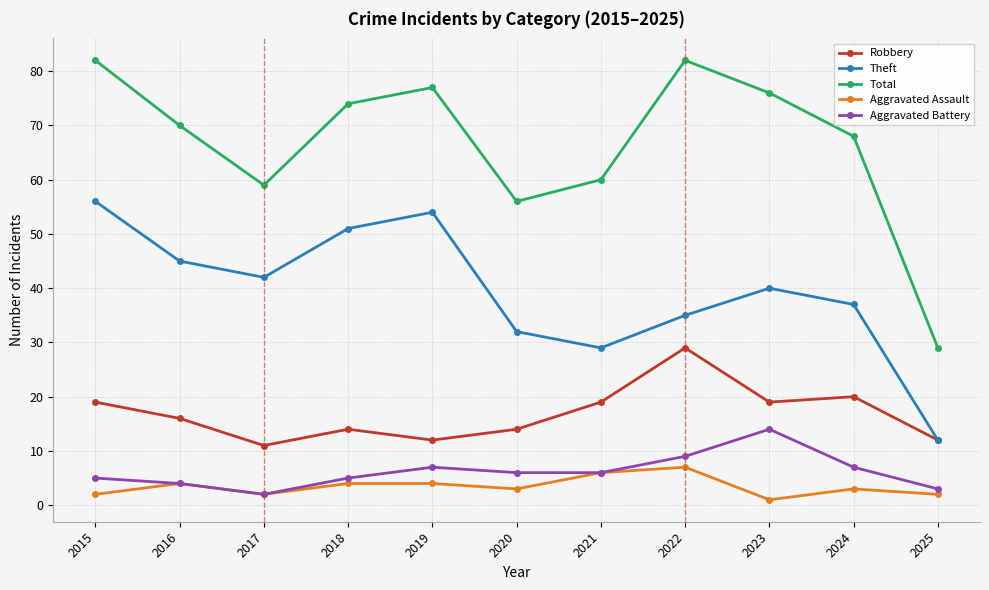

What is the total value across all series at 2022?

162